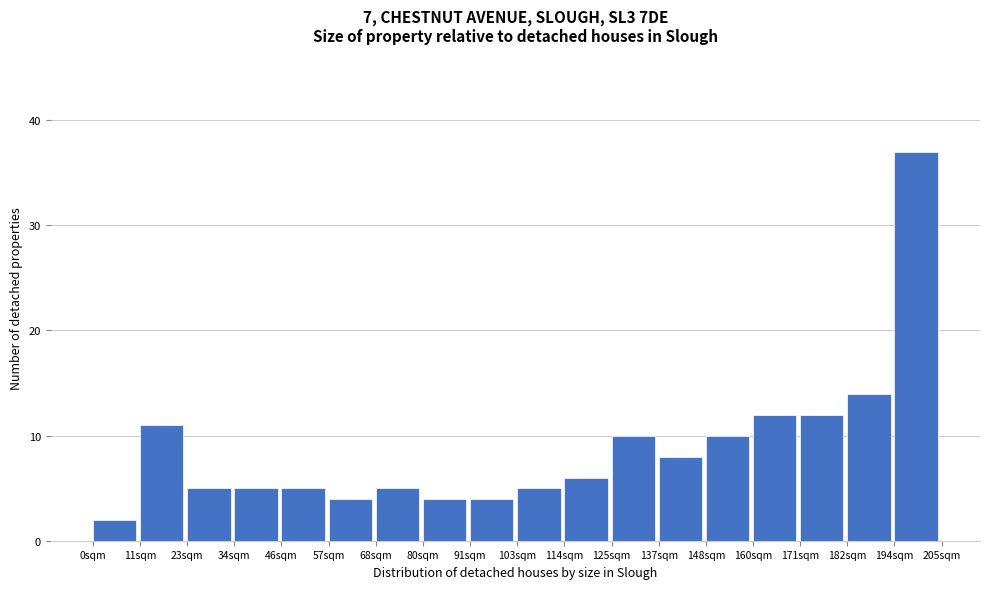

Reading left to right, transcribe this chart: for each bar, give the range it covers on the x-axis and its height. Neither the bar edges nor the heights are printed on the chart, so give them approximately, as read against the axes.

0 to 12: 2
12 to 22: 11
22 to 34: 5
34 to 46: 5
46 to 58: 5
58 to 68: 4
68 to 80: 5
80 to 92: 4
92 to 102: 4
102 to 114: 5
114 to 126: 6
126 to 136: 10
136 to 148: 8
148 to 160: 10
160 to 172: 12
172 to 182: 12
182 to 194: 14
194 to 206: 37